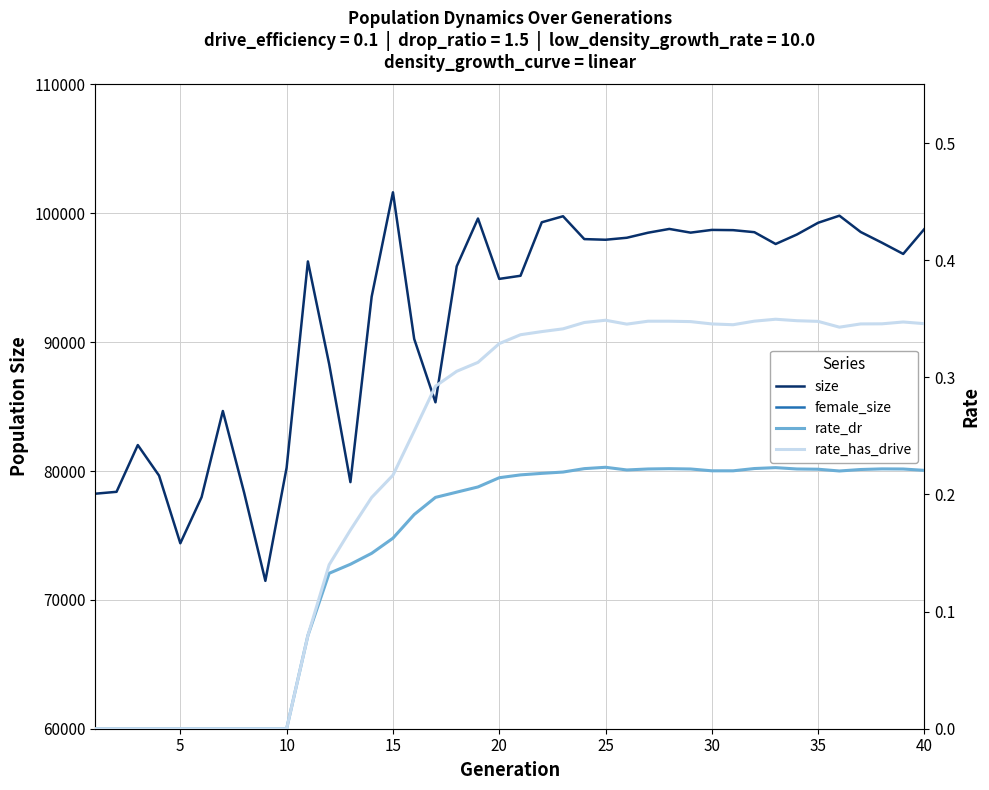

Is it true that female_size equals 18635.8 at 30?

False